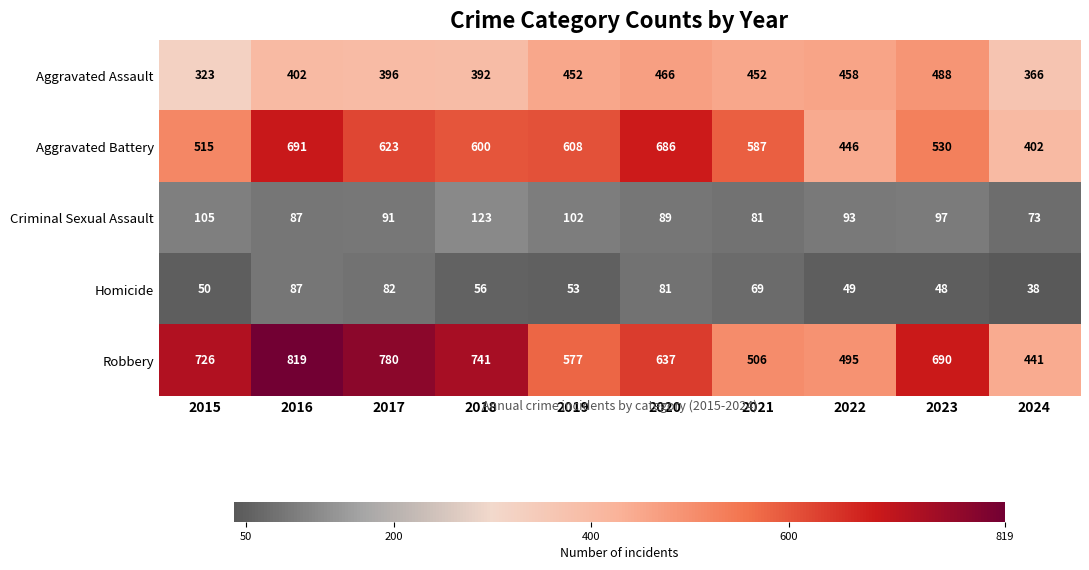

What is the approximate value of Homicide at 2017, to the nearest 10?

80